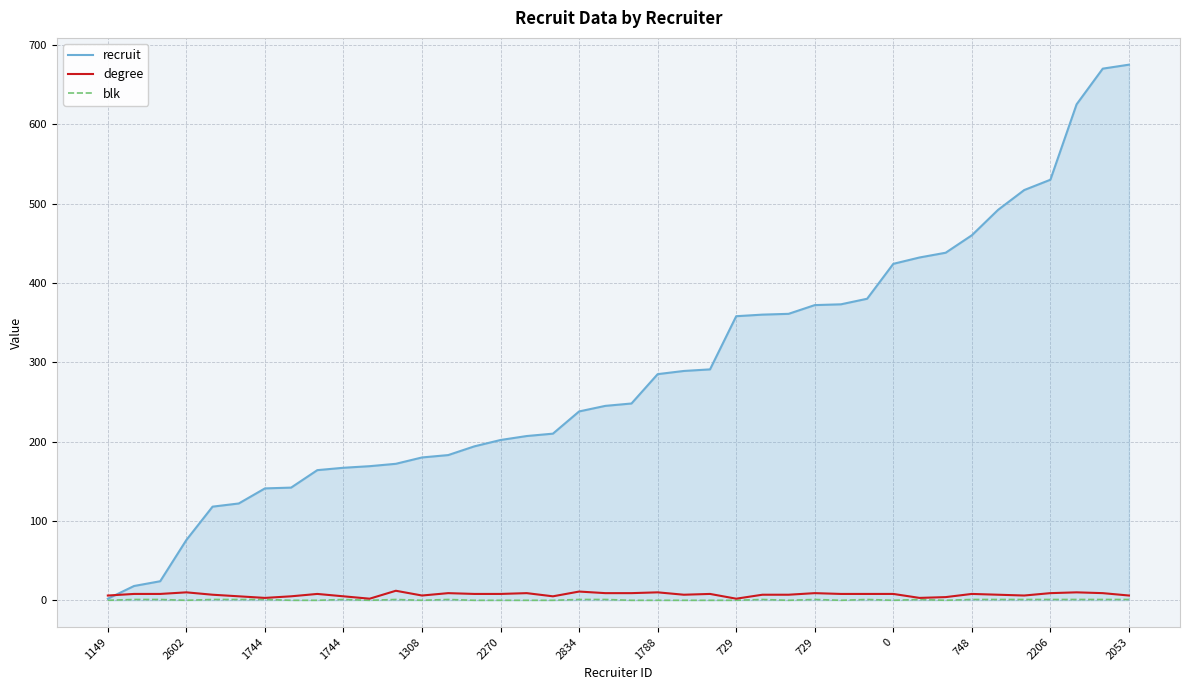

Which series has the largest range (max minus min)?

recruit